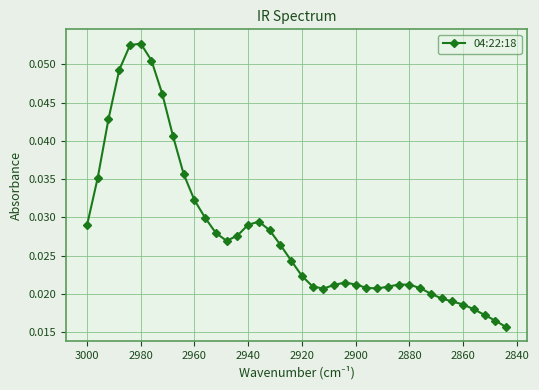

True or false: there are more than 2 points higher than both neighbors.

True